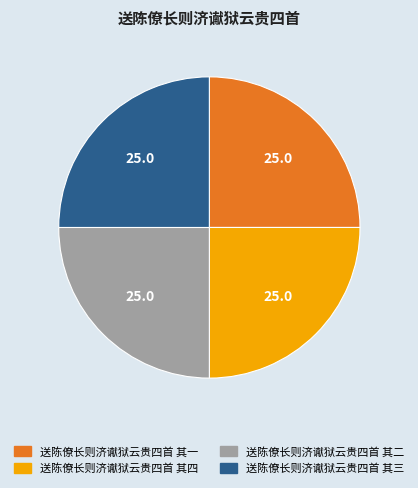

Approximately how many times larger is the value at 送陈僚长则济谳狱云贵四首 其一 compared to 送陈僚长则济谳狱云贵四首 其四?

1.0